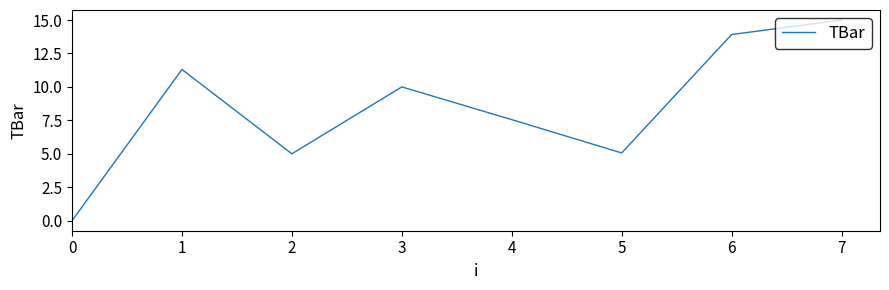

Read the value at 1.

11.3